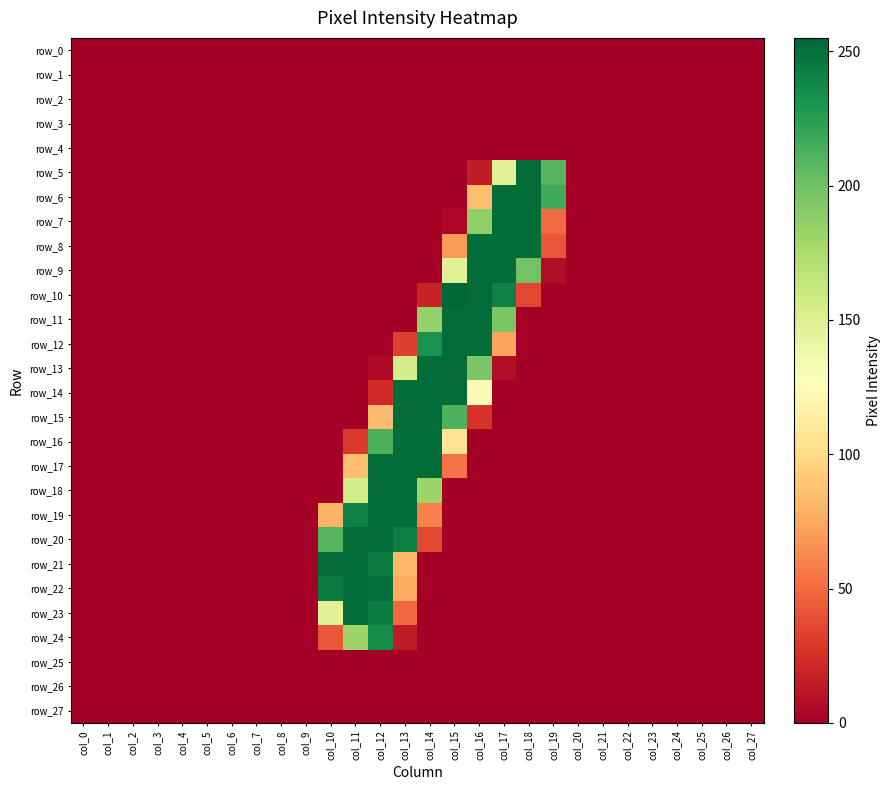

At which label is row_13 closest to 126?

col_13